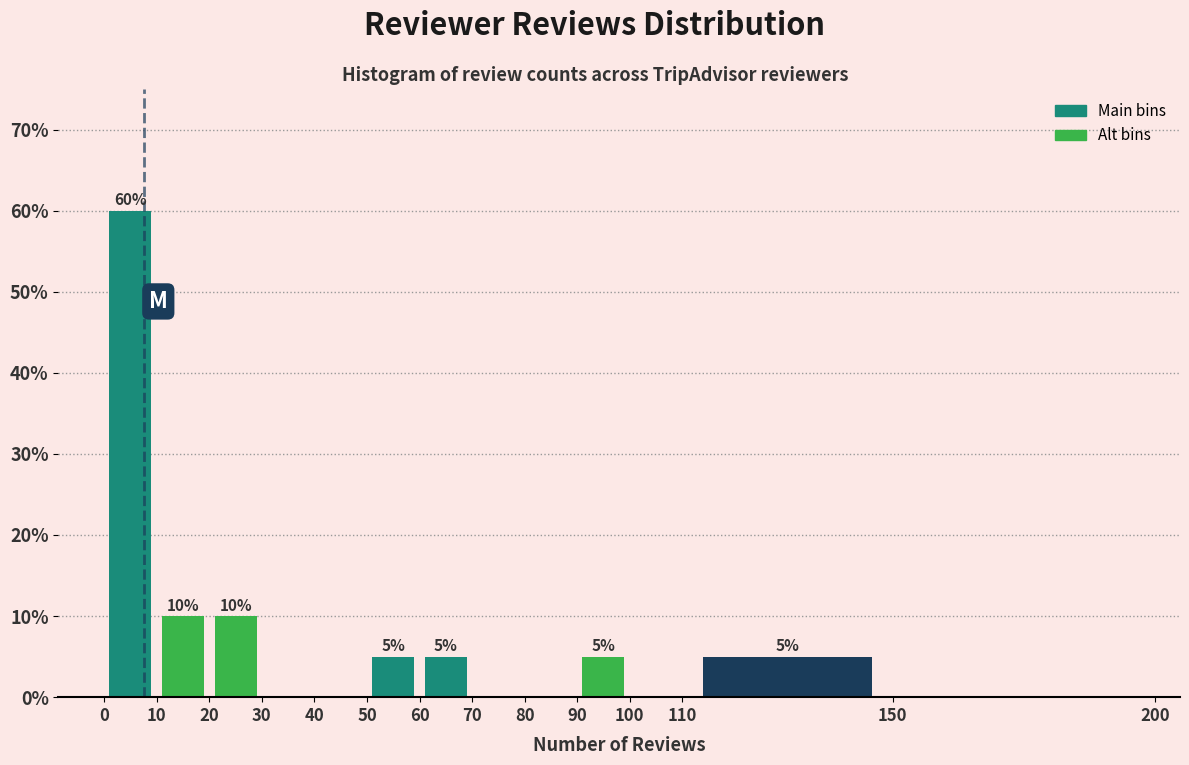

Which range on the x-axis has the tallest bar?

0 to 10